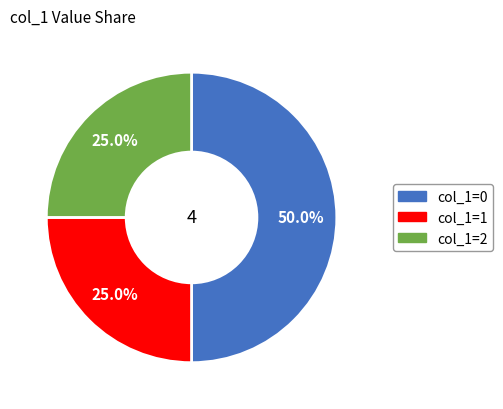

What percentage do col_1=1 and col_1=0 together represent?

75.0%